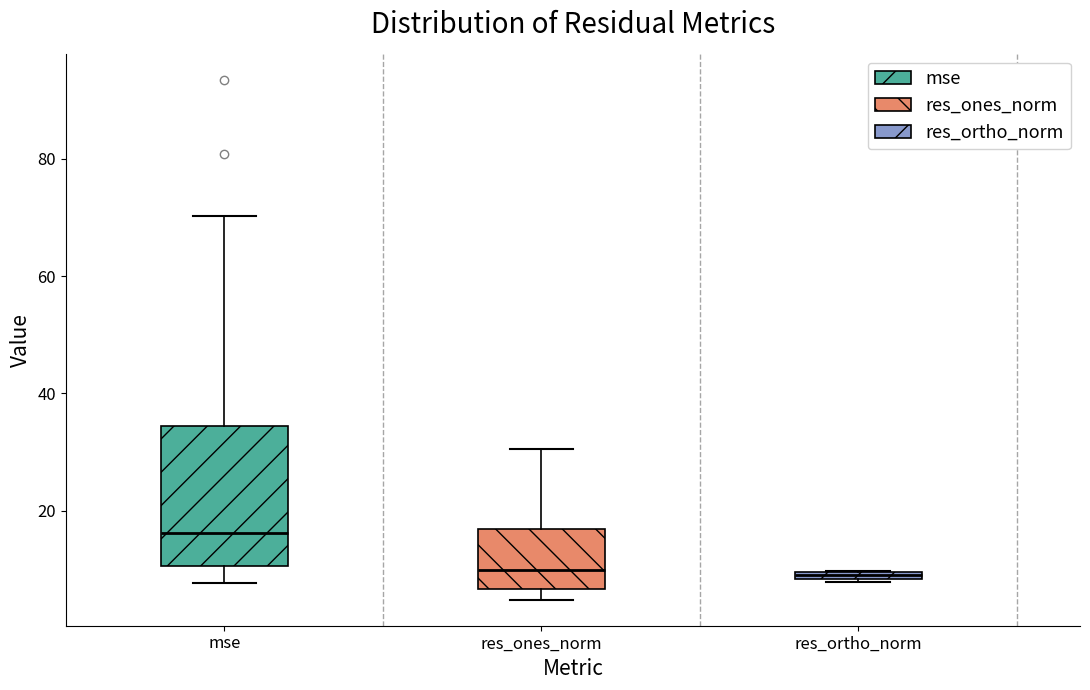

Which box is the tallest, from its lower edge to its upper edge?

mse